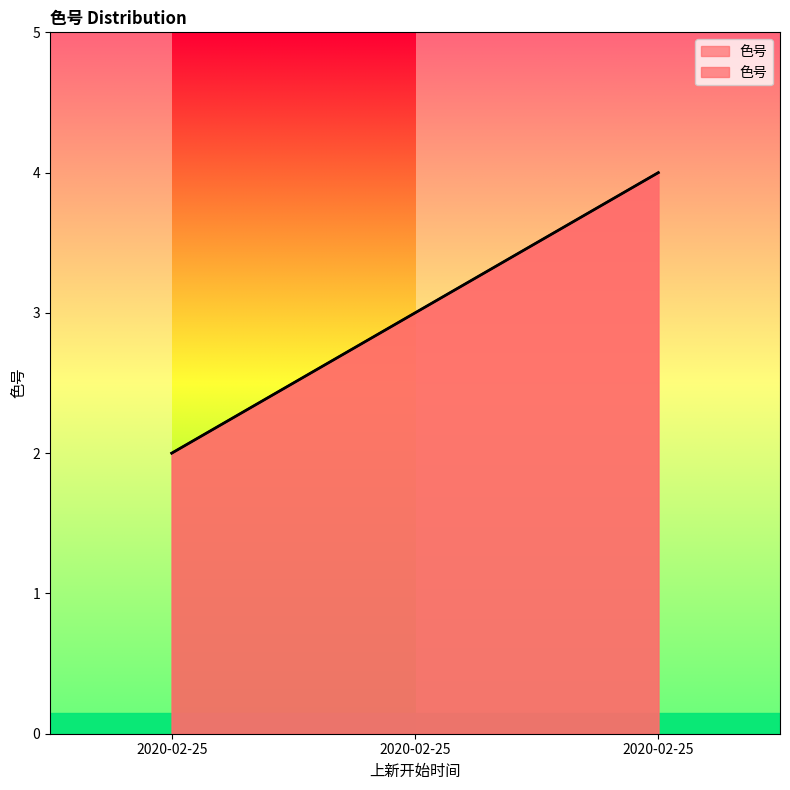

Does the chart have visible grid lines?

No